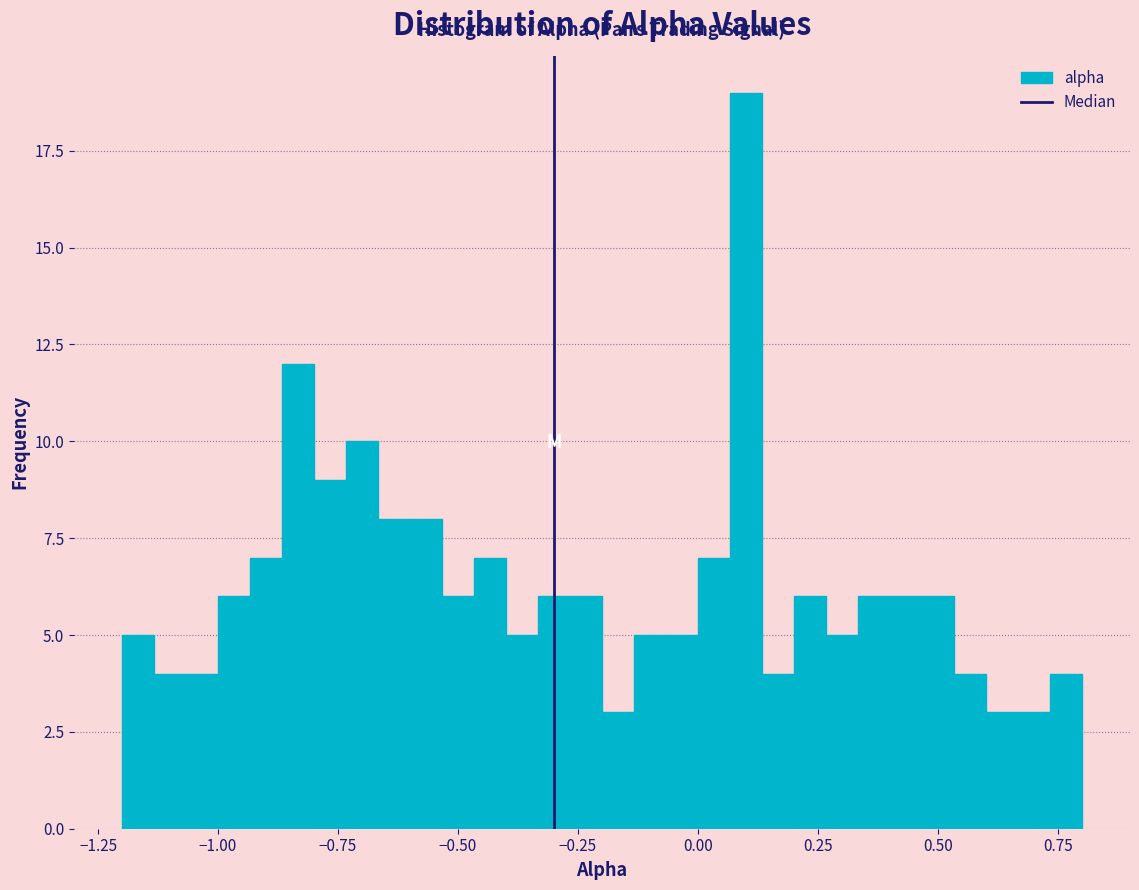

Read against the x-axis, roughly where is the centre of the tallest bar?

0.10